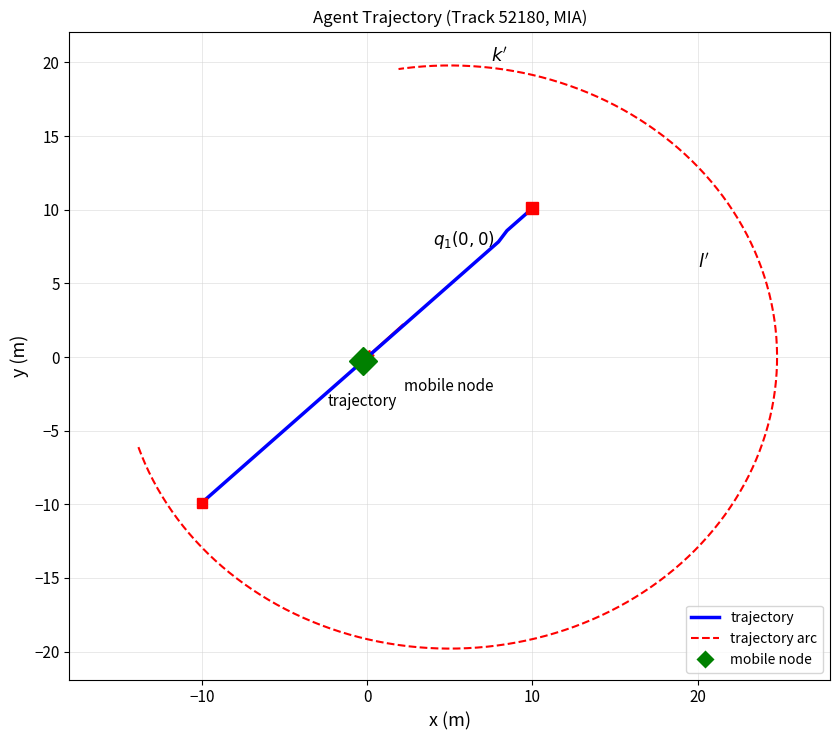

What is the smallest value displayed?

-9.9